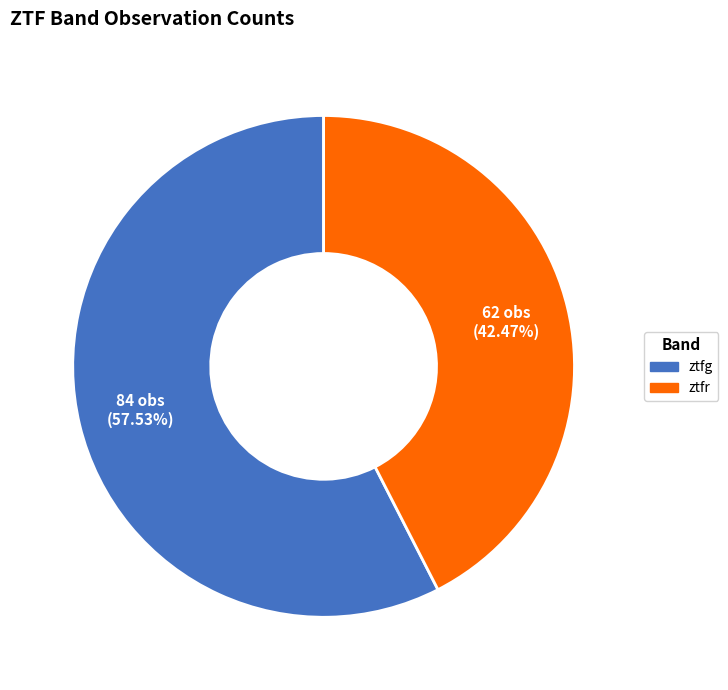

What percentage is the ztfg slice, to the nearest percent?

58%